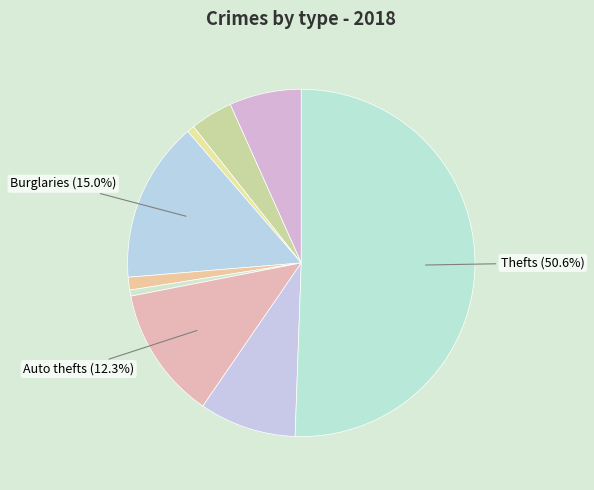

How many slices are in this pie chart?

9